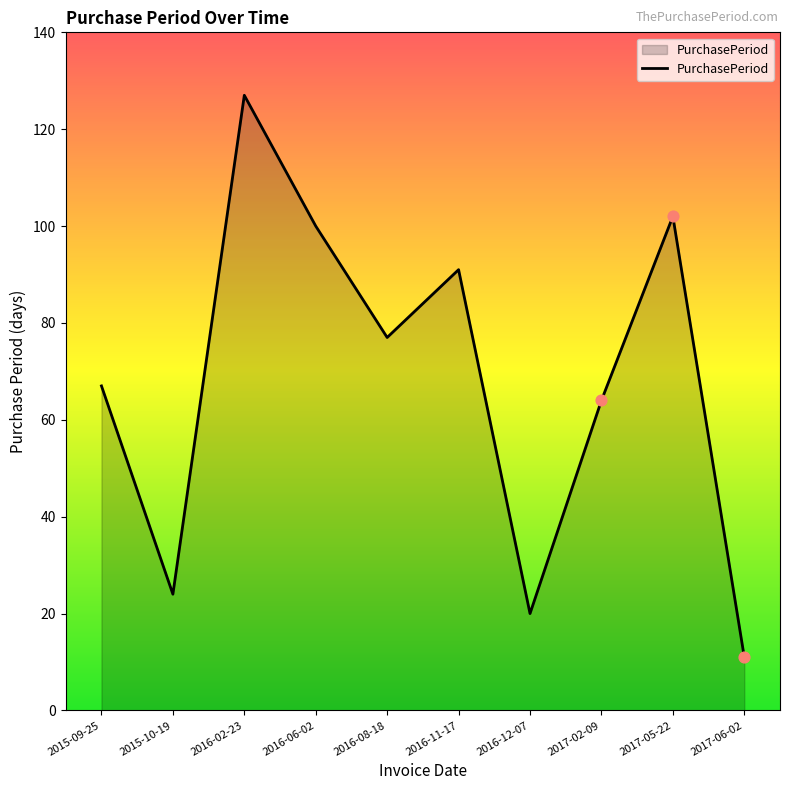

Approximately how many times larger is the value at 2015-10-19 compared to 2016-06-02?

0.2